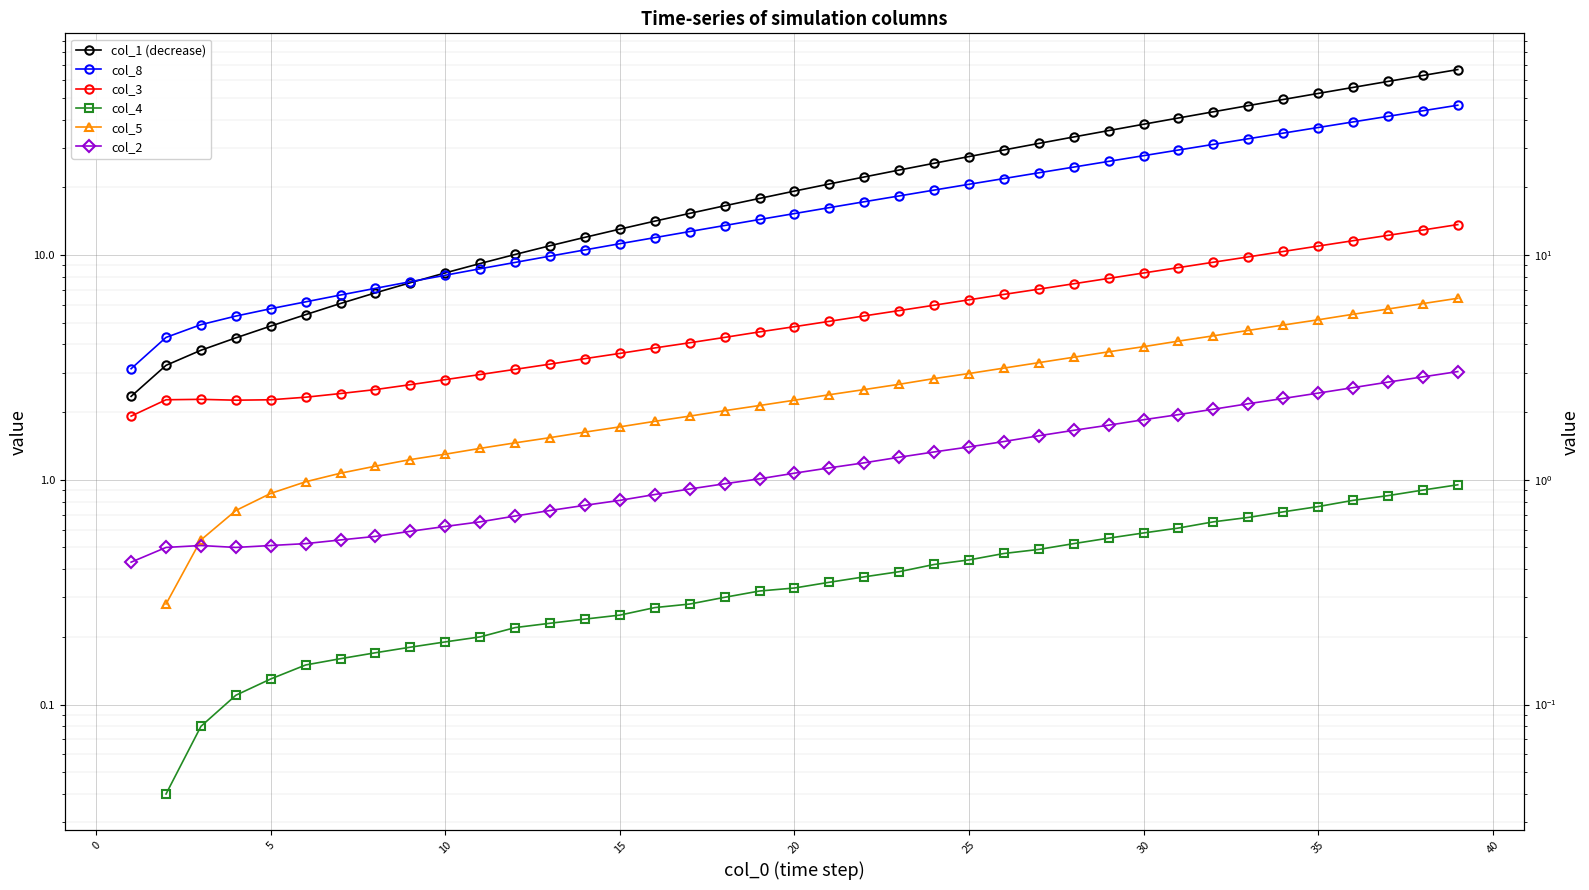

True or false: col_3 and col_1 (decrease) cross at least once.

False